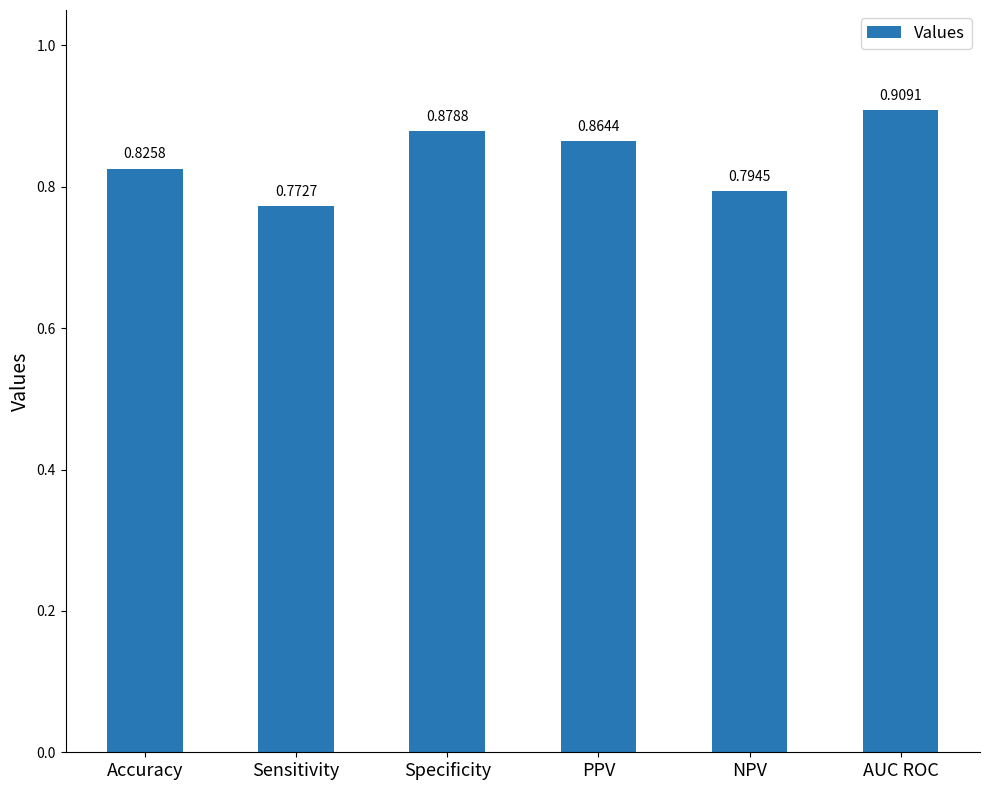

Rank the categories by value from highest to lowest.

AUC ROC, Specificity, PPV, Accuracy, NPV, Sensitivity